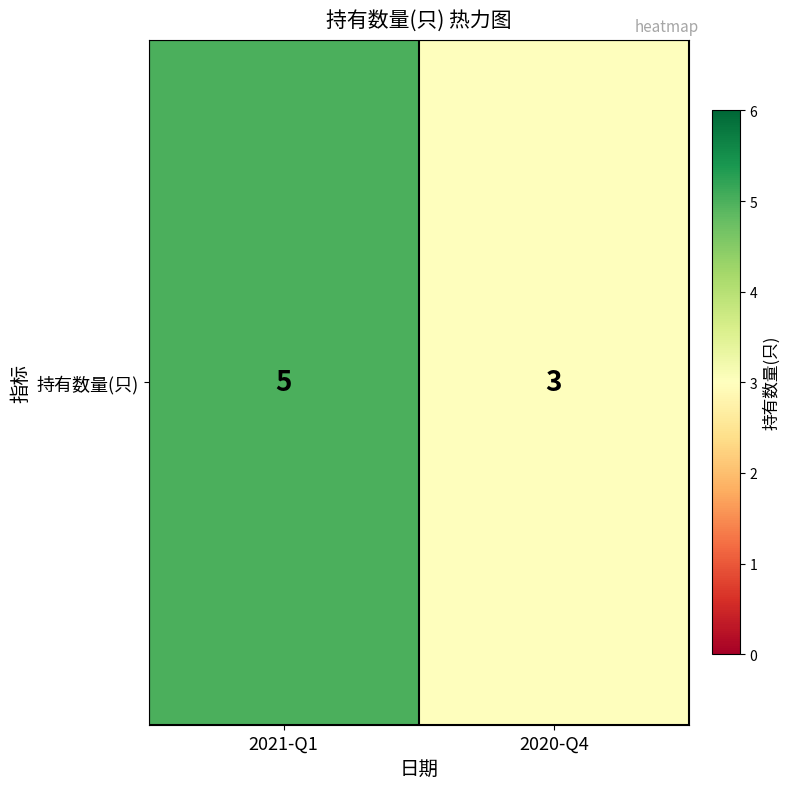

Is it true that the value at 2021-Q1 is 5?

True